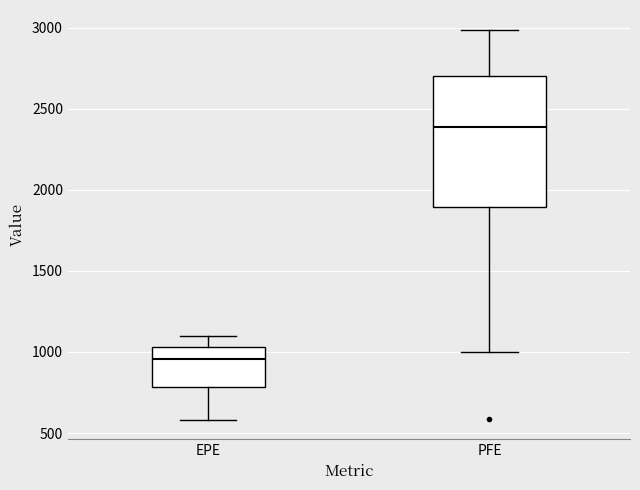

Which box has the lowest median line?

EPE